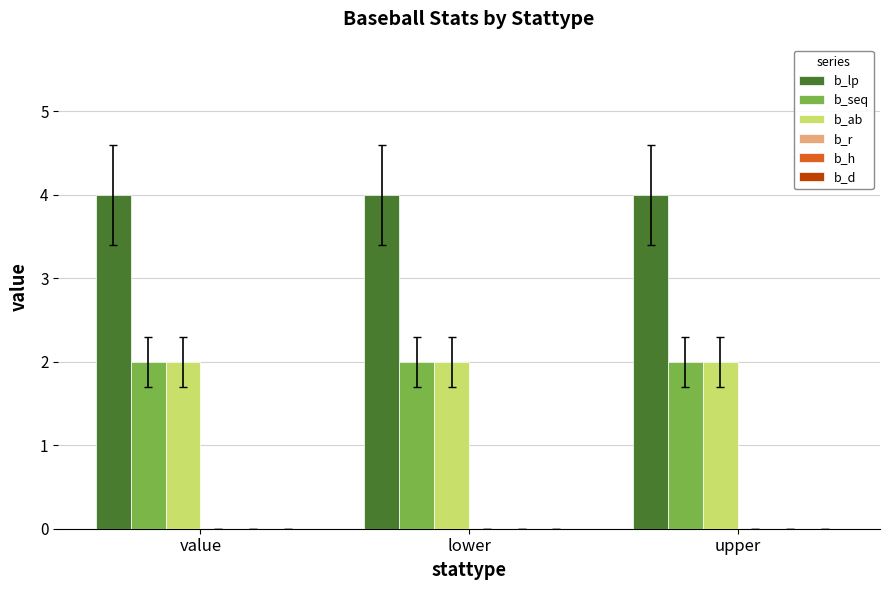

The b_lp series shows 4 at value. True or false?

True